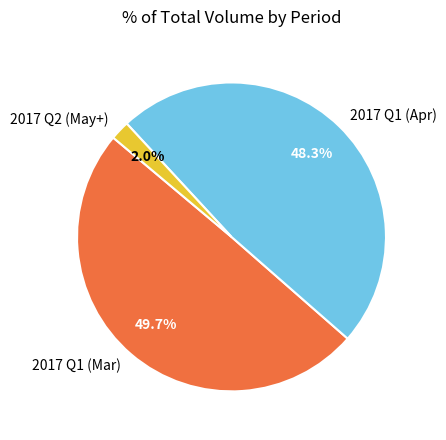

To the nearest percent, what is the difference between the largest and smallest slice percentages?

48%